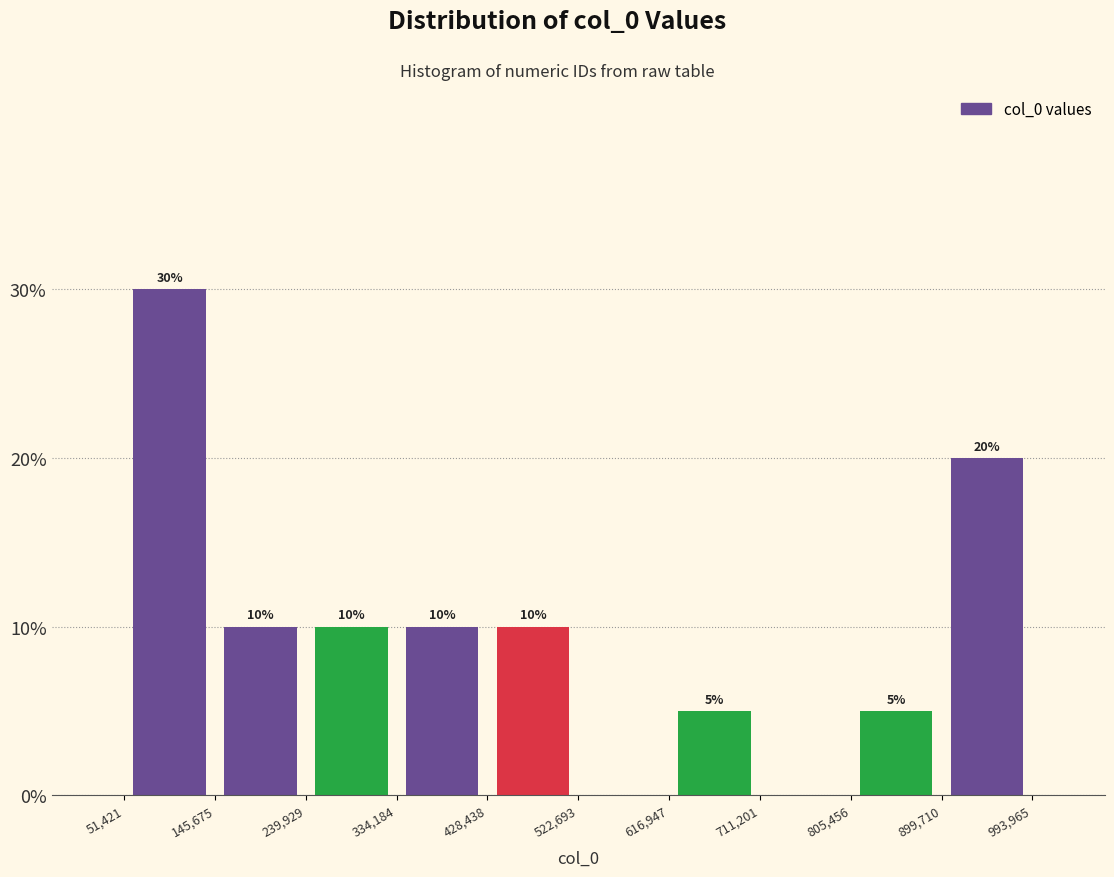

Over which range of the x-axis is the bar tallest?

51,421 to 145,675